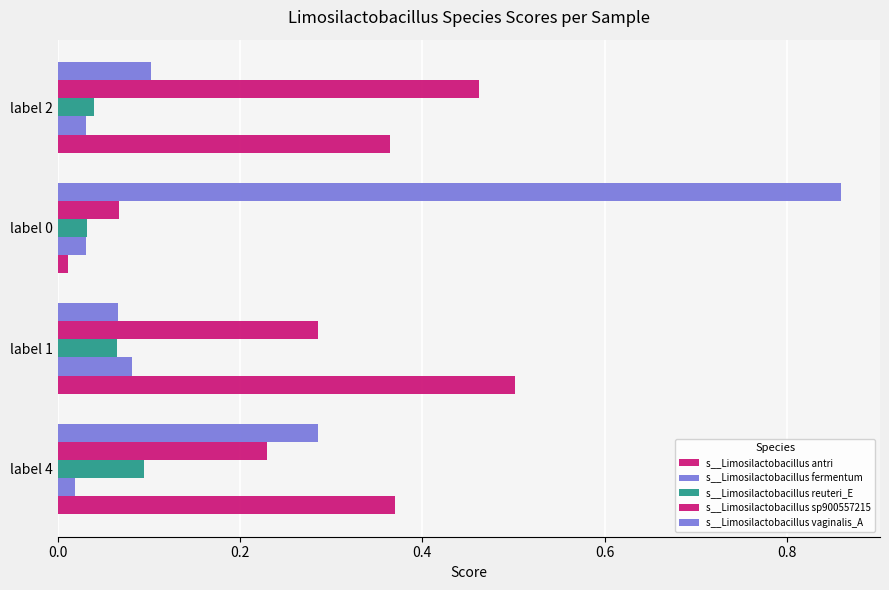

Which series has the largest total across all categories?

s__Limosilactobacillus vaginalis_A